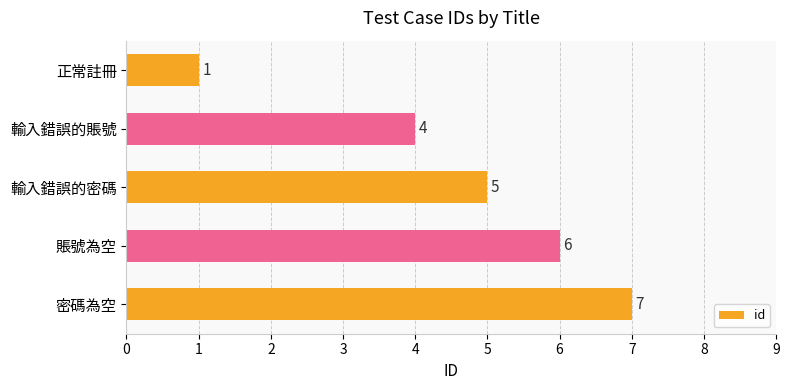

What is the approximate value at 輸入錯誤的賬號?

4